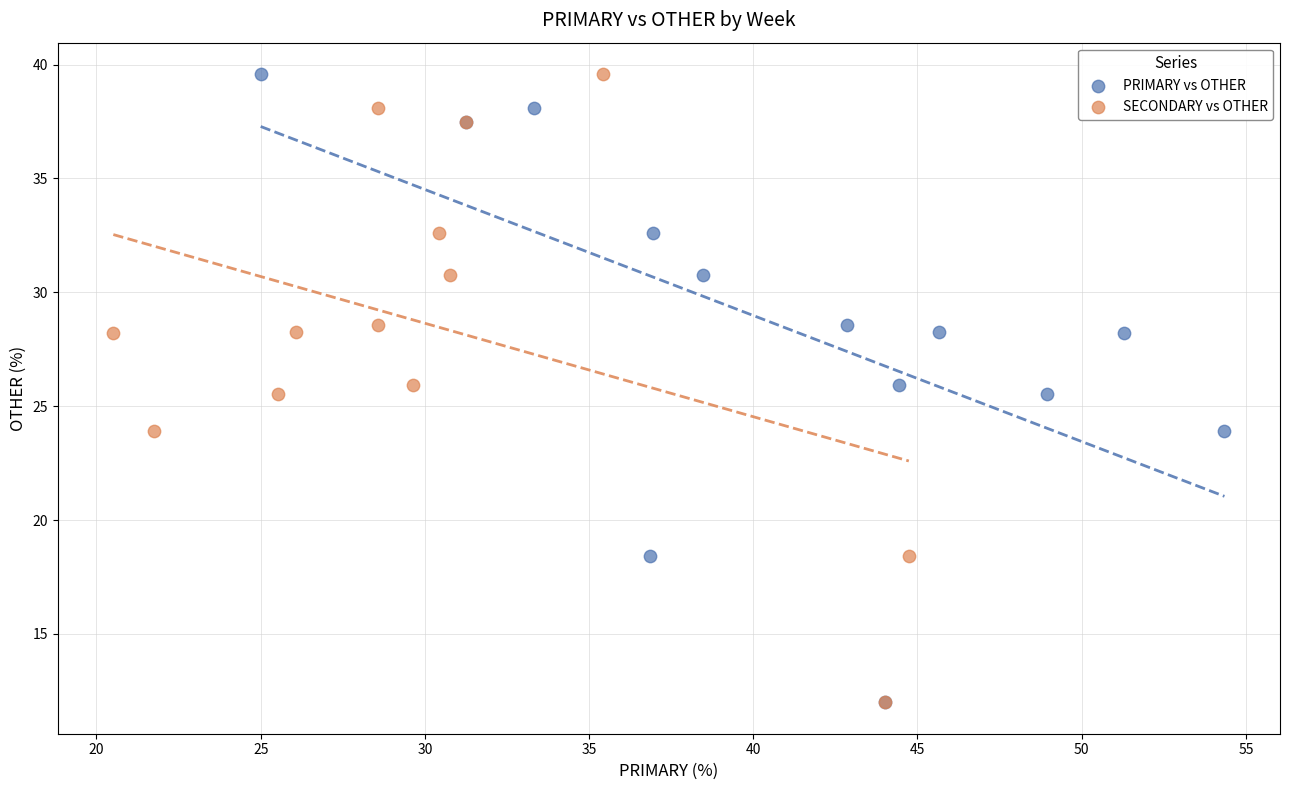

What are all the series names shown in the legend?

PRIMARY vs OTHER, SECONDARY vs OTHER